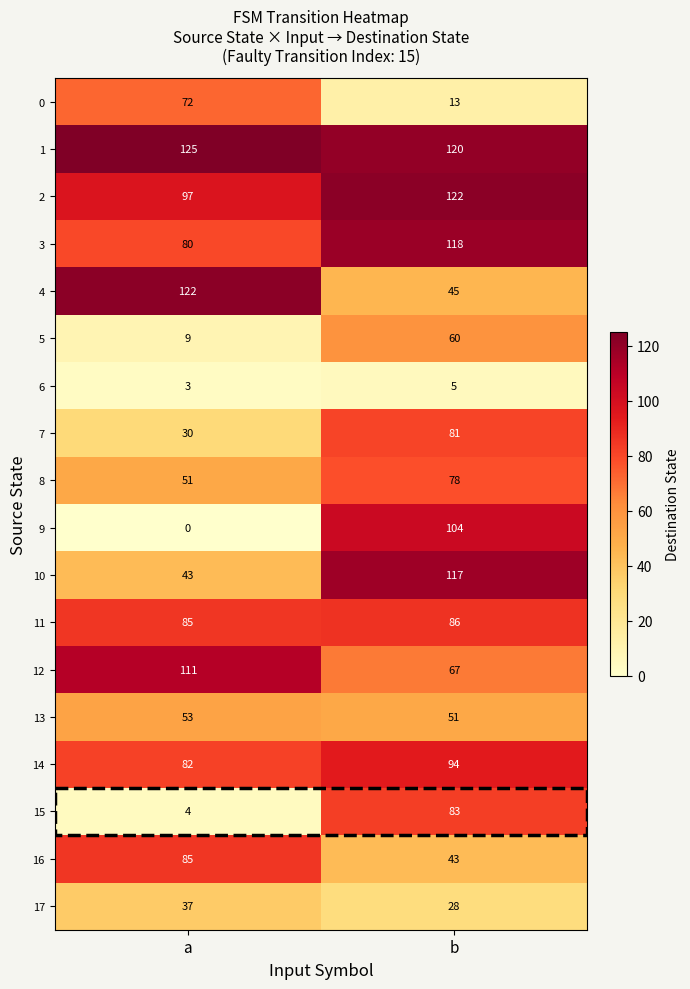

The value of 4 at b is 71. True or false?

False